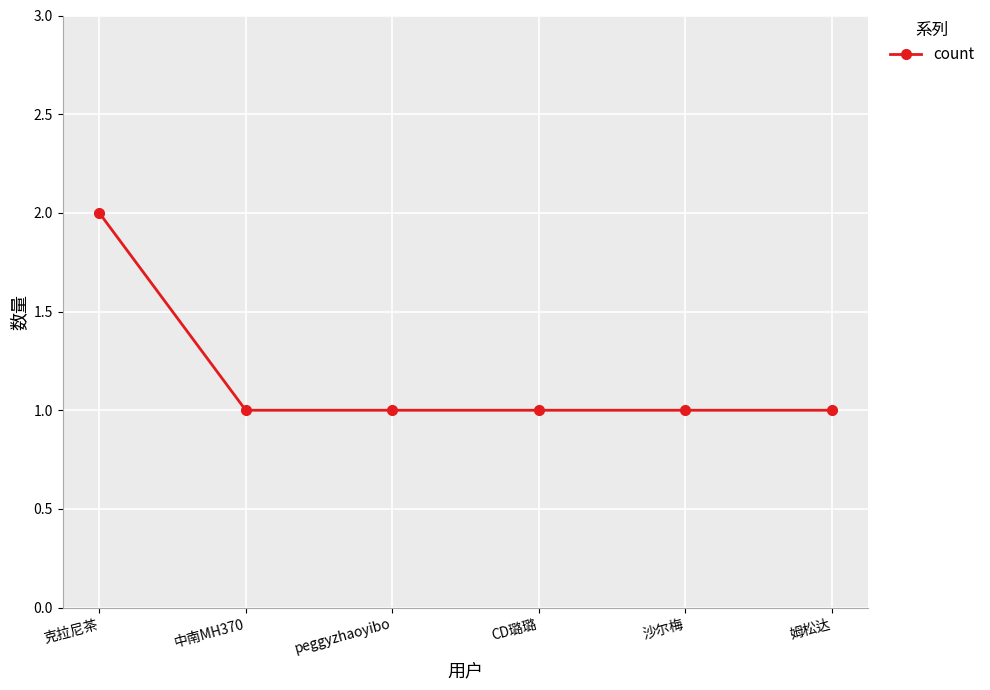

How many values are between 1 and 2?

6